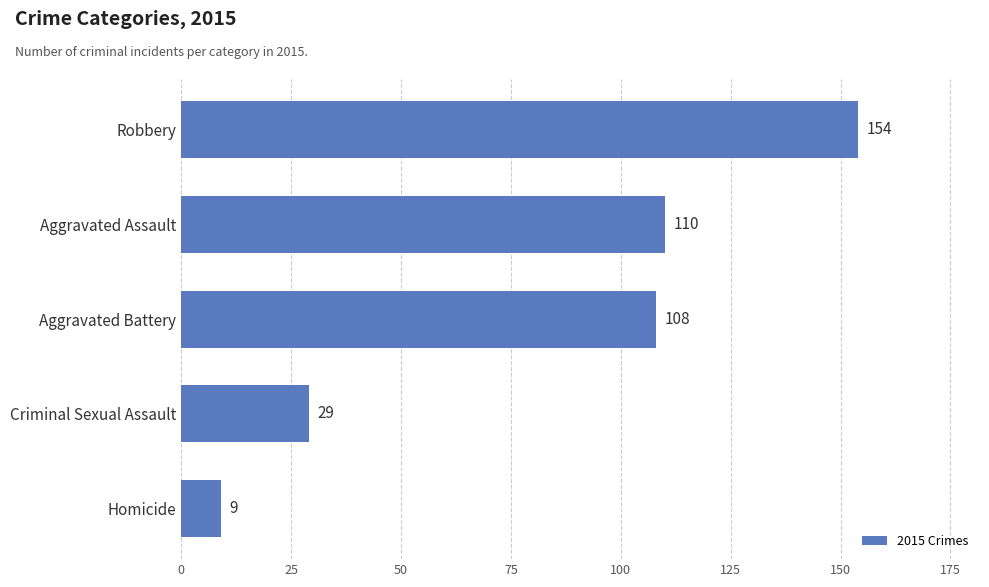

The chart shows a value of 108 at Aggravated Battery. True or false?

True